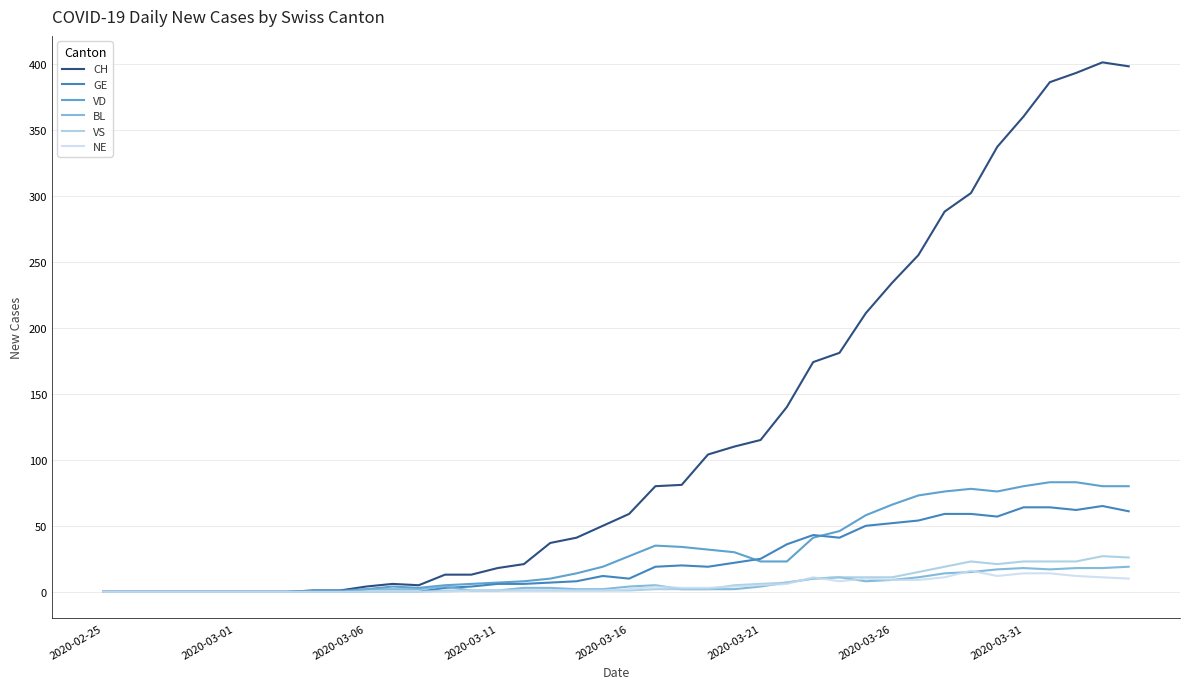

What is the highest value of the CH series?

401